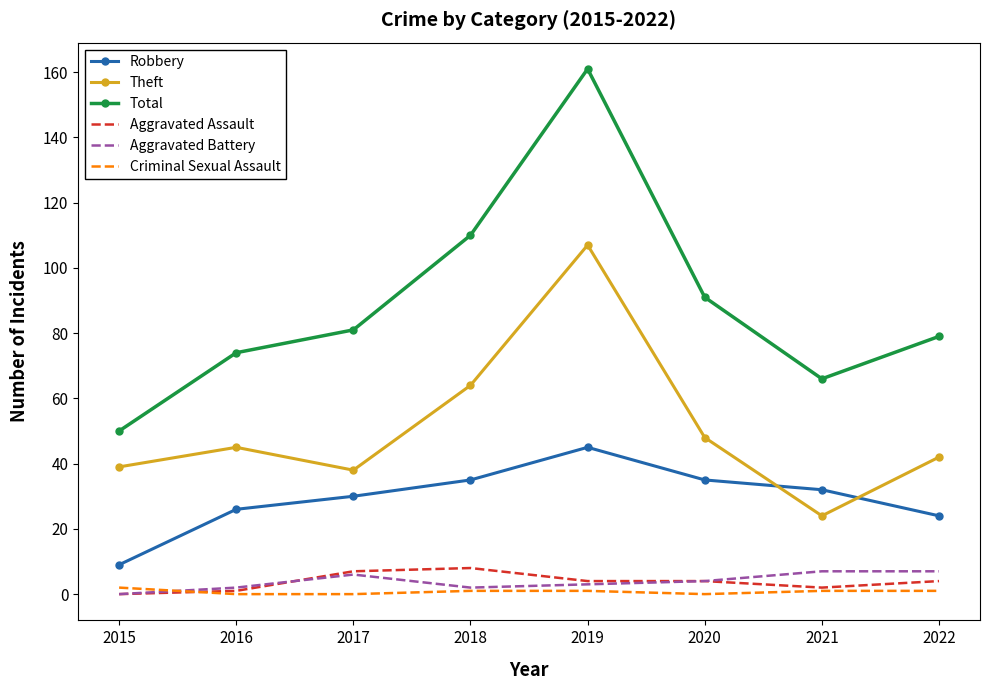

True or false: Total and Aggravated Battery intersect in this chart.

False